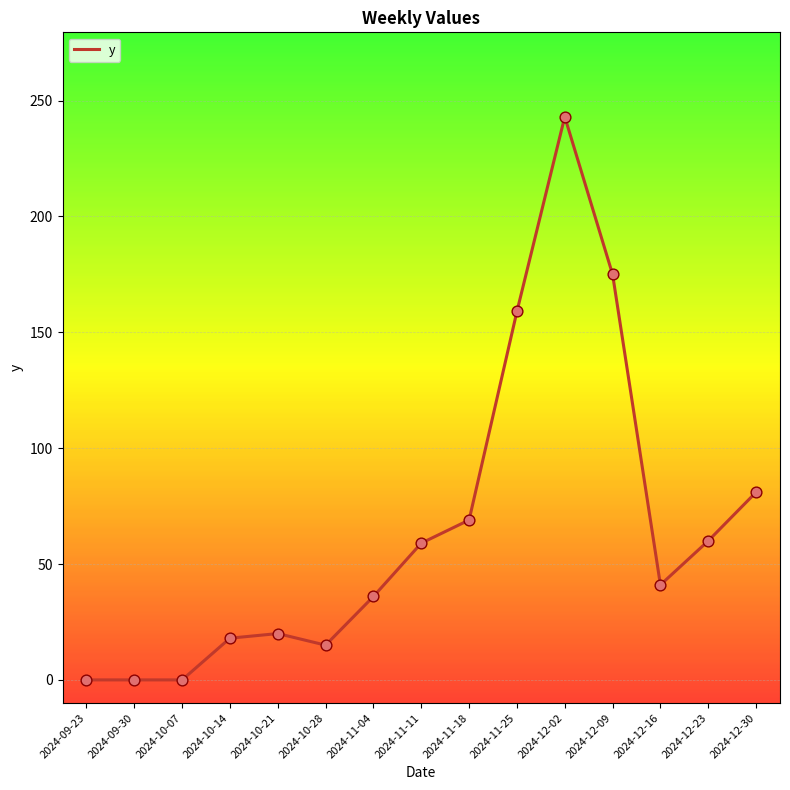

What is the ratio of the value at 2024-10-14 to the value at 2024-10-28?

1.2